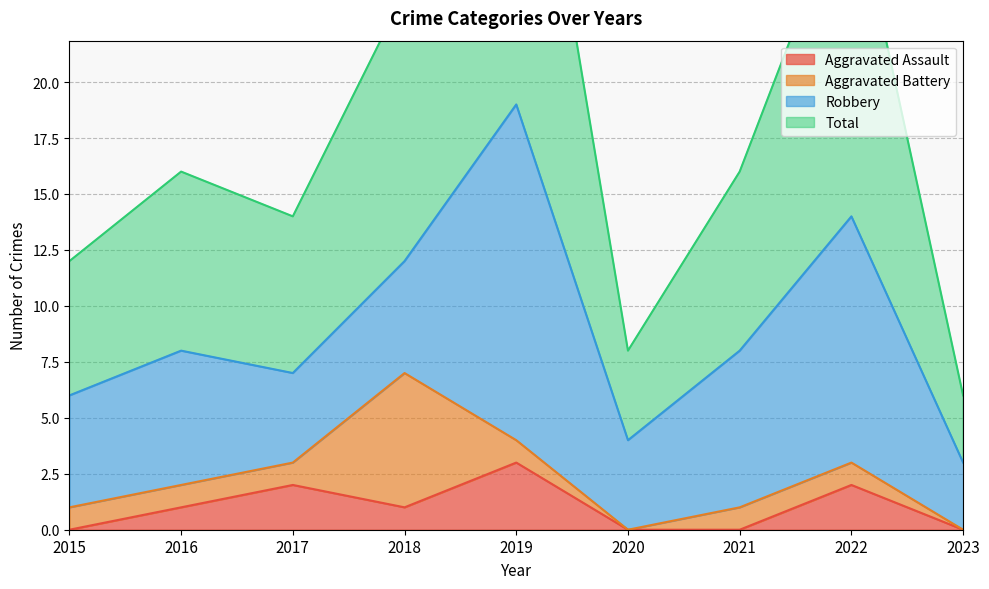

Count the Aggravated Assault values in the range 0 to 2.

8